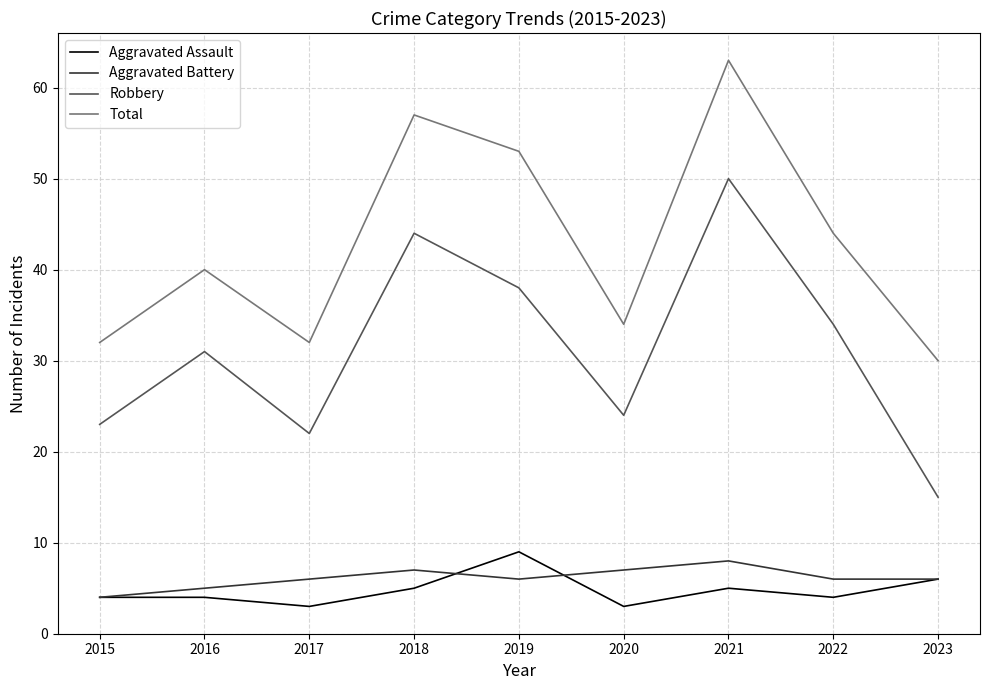

The value of Aggravated Assault at 2016 is 2. True or false?

False